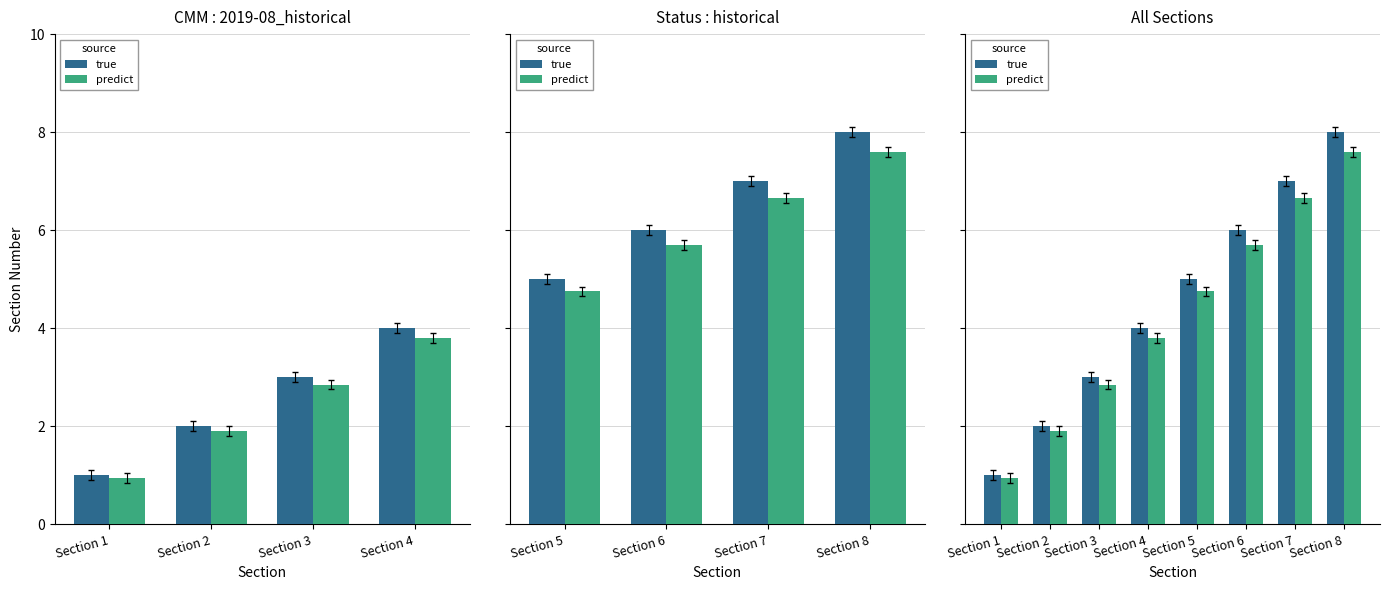

Between Section 7 and Section 6, which is larger?

Section 7